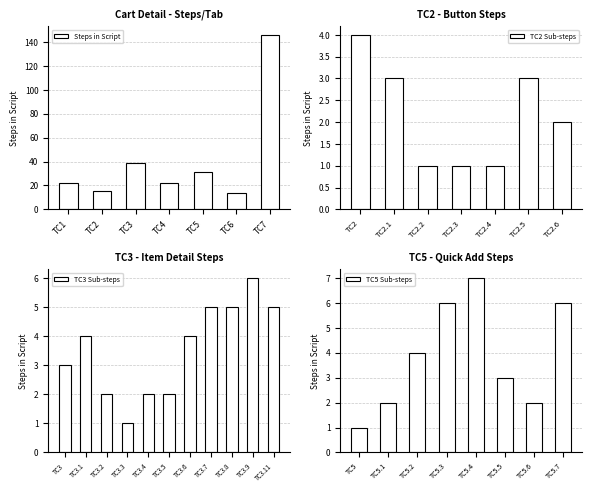

At which label does TC2 Sub-steps reach its peak?

TC2